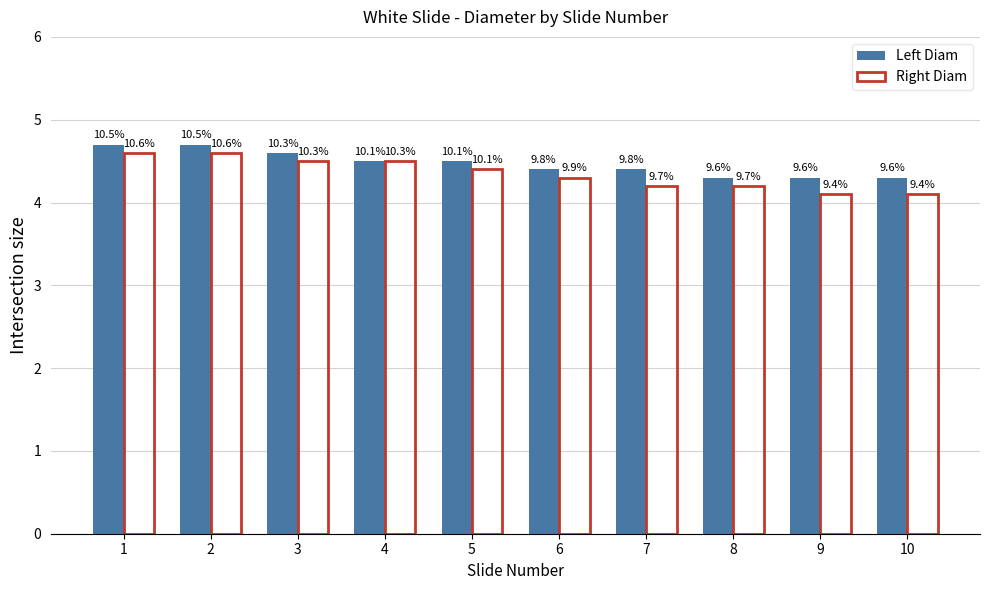

What is the value of the Left Diam bar at the 7th from the left?

4.4